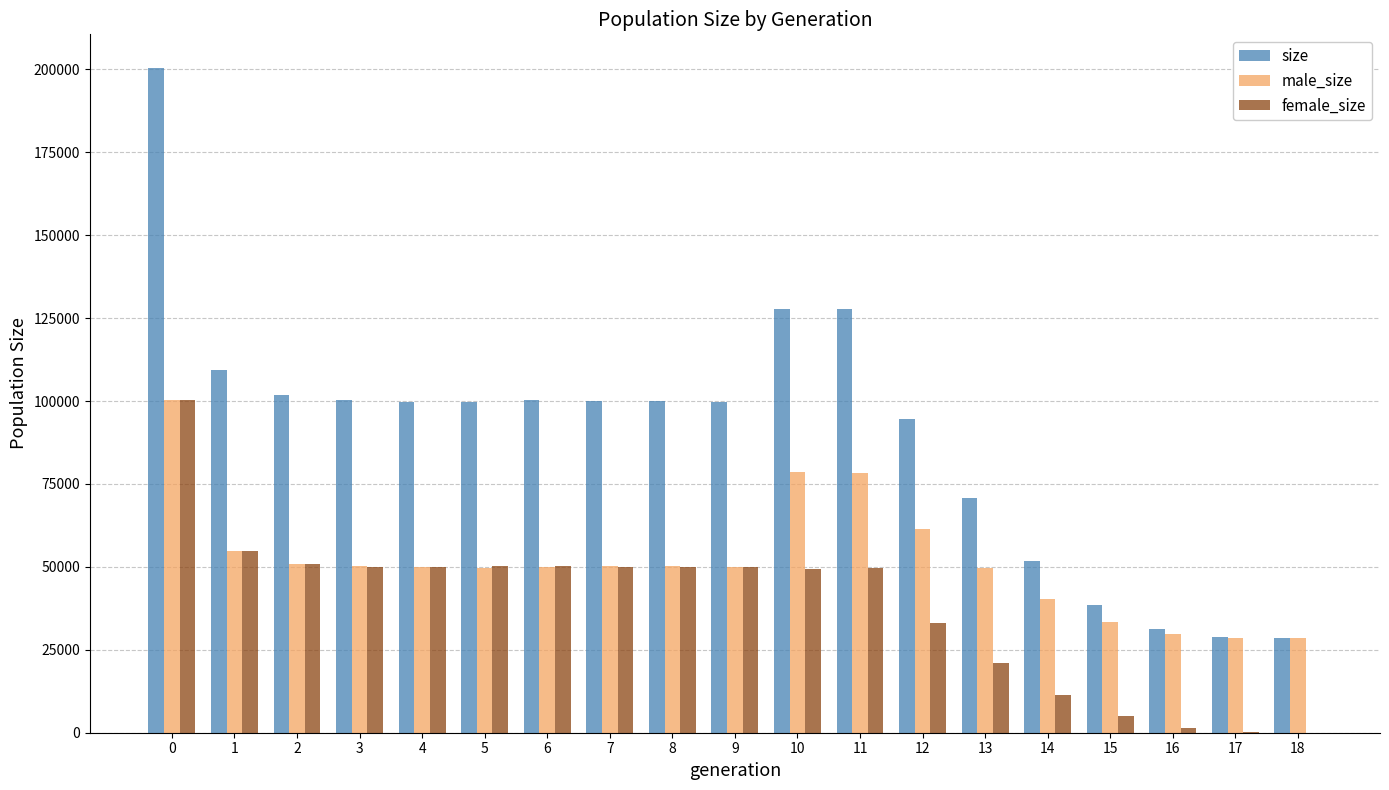

Which series has the largest total across all categories?

size